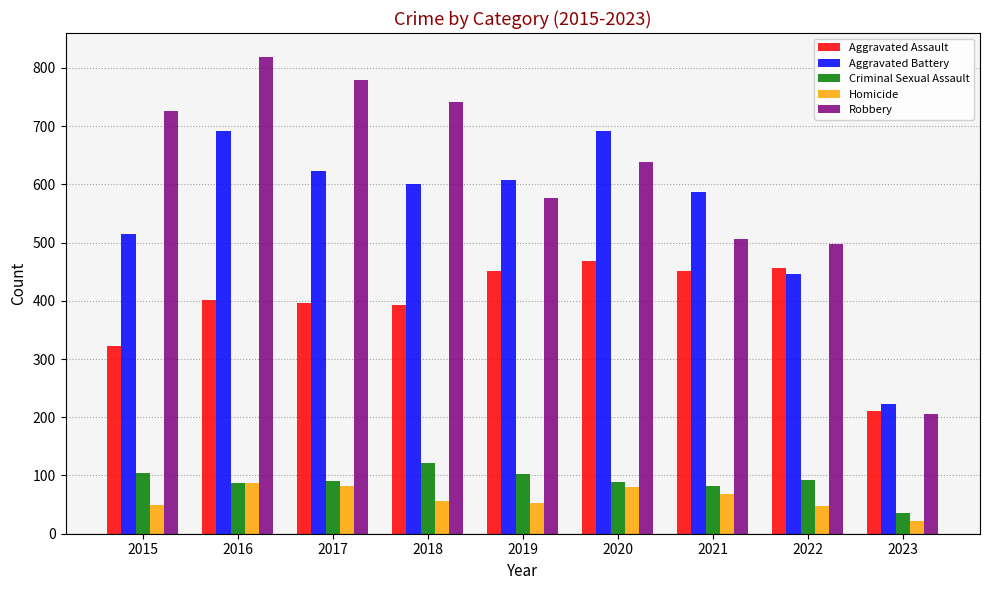

What is the total value across all series at 2023?

695